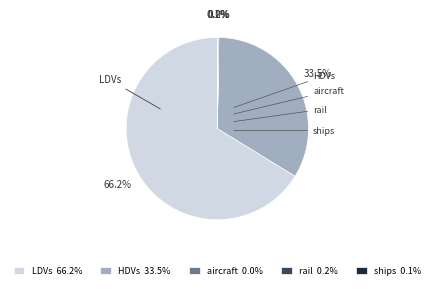

Does LDVs 66.2% represent more than half of the total?

Yes